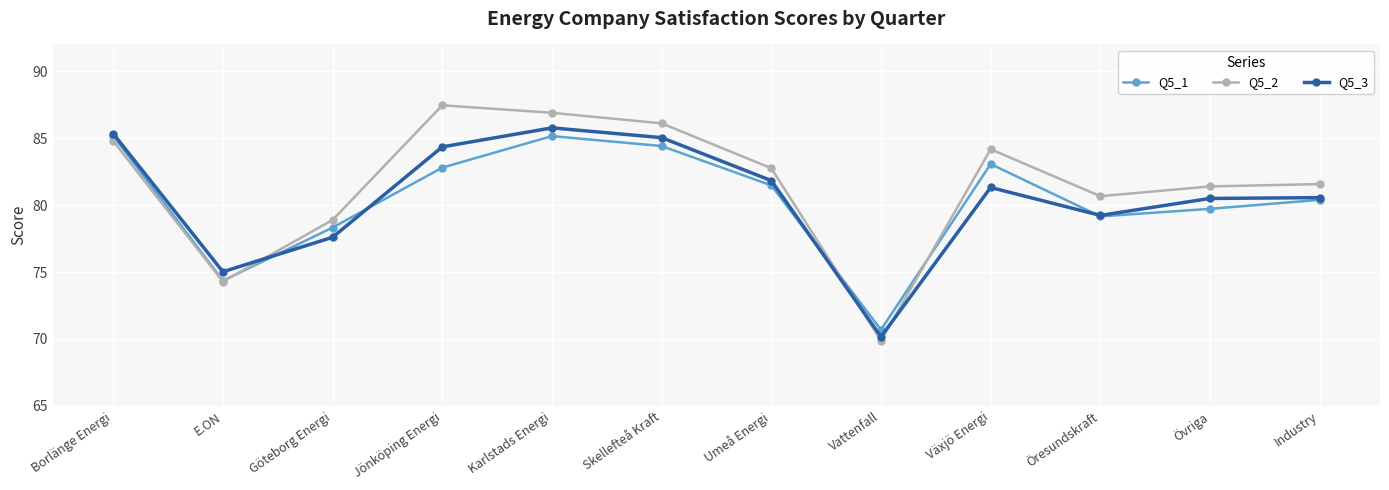

True or false: Q5_3 and Q5_1 intersect in this chart.

True